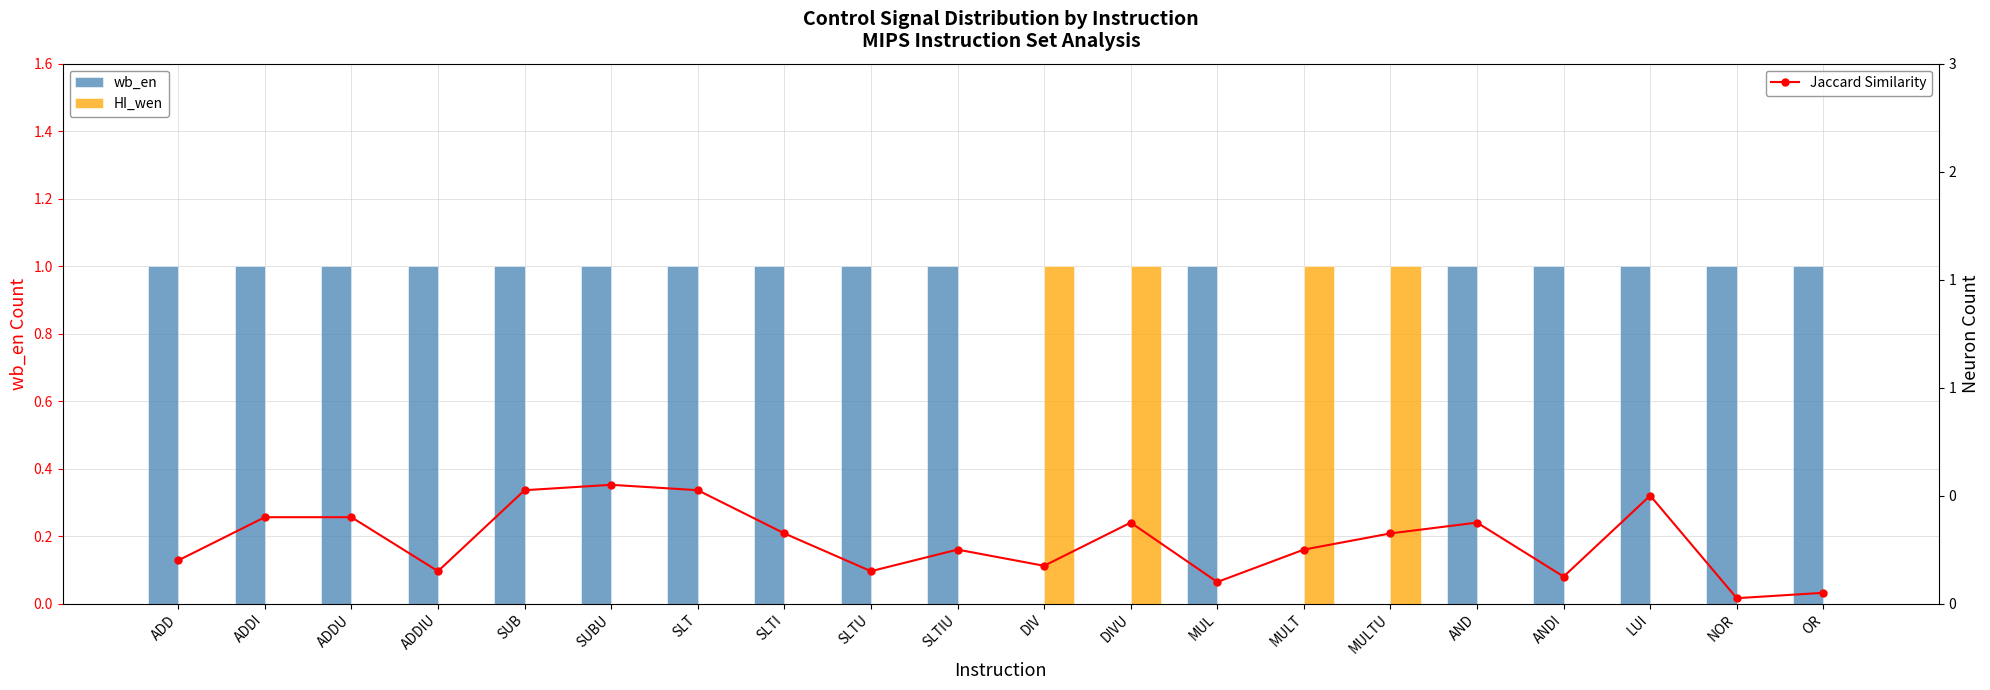

Is it true that wb_en equals 0.0 at MULTU?

True